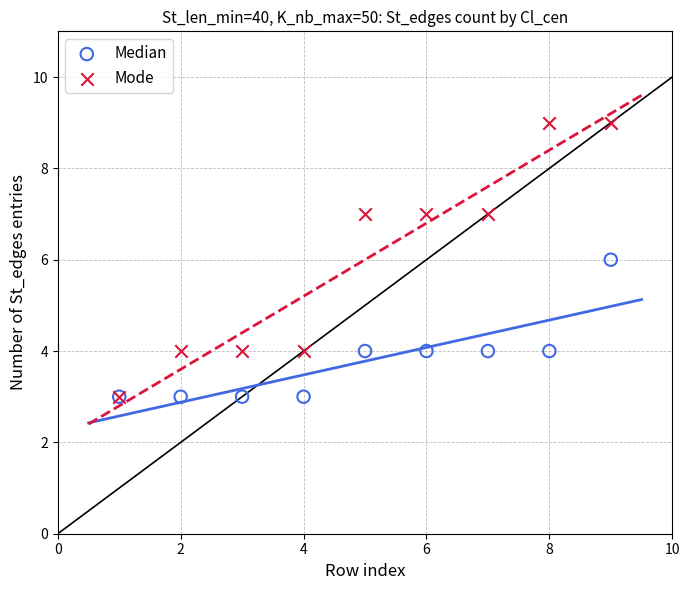

What are all the series names shown in the legend?

Median, Mode